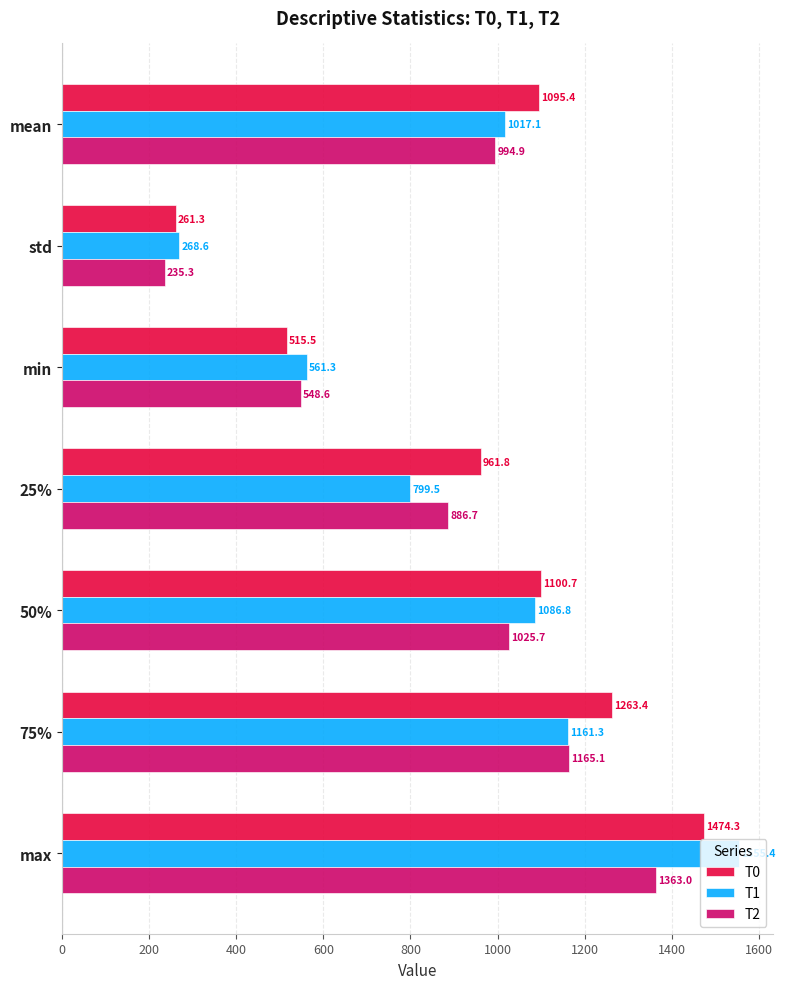

The T0 series shows 1263.4 at 75%. True or false?

True